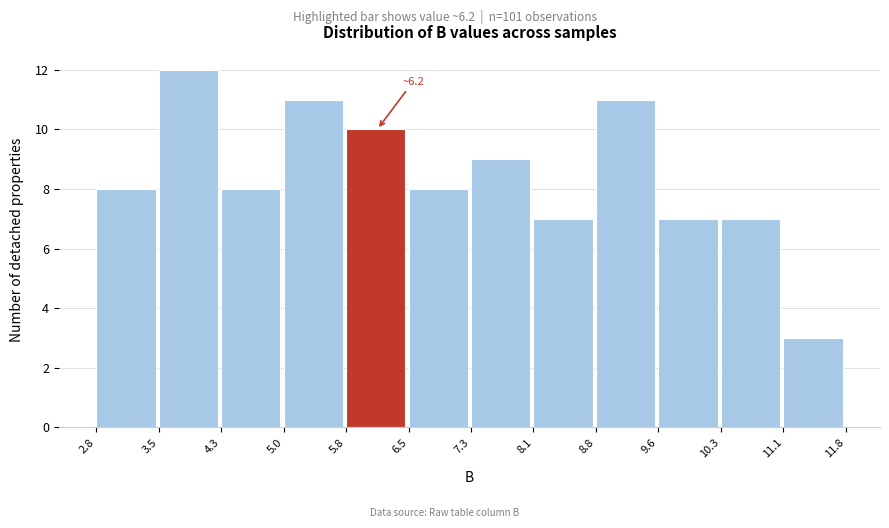

Over which range of the x-axis is the bar tallest?

3.5 to 4.3